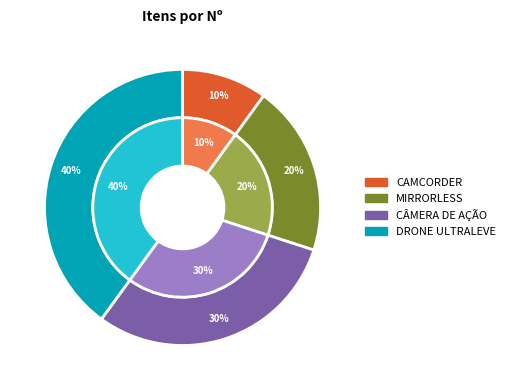

To the nearest percent, what percentage of the pie is CÂMERA DE AÇÃO?

30%